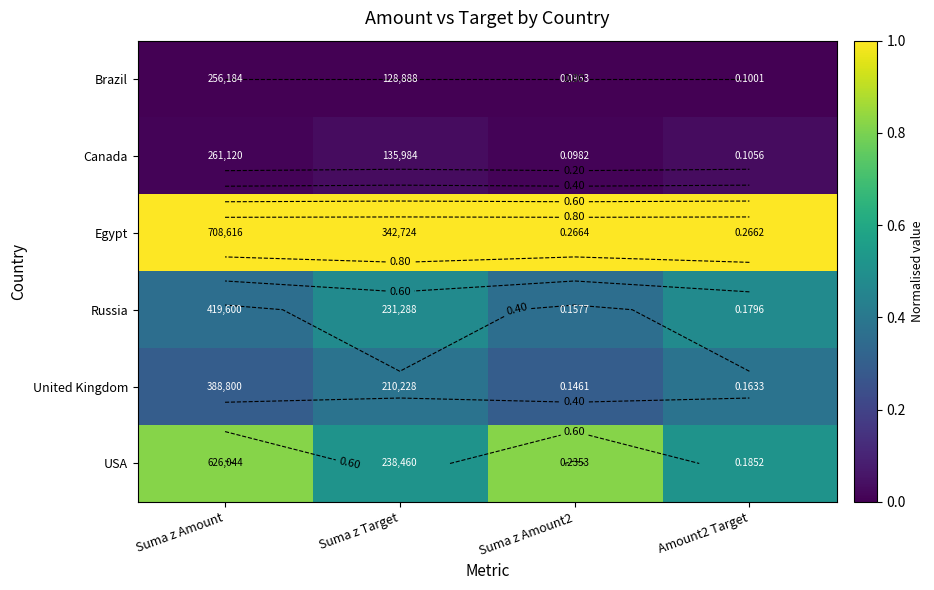

At Suma z Amount, list the series in order from smallest to largest.

Brazil, Canada, United Kingdom, Russia, USA, Egypt